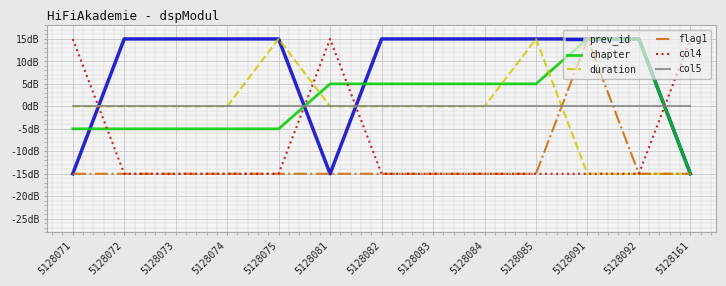

What are all the series names shown in the legend?

prev_id, chapter, duration, flag1, col4, col5